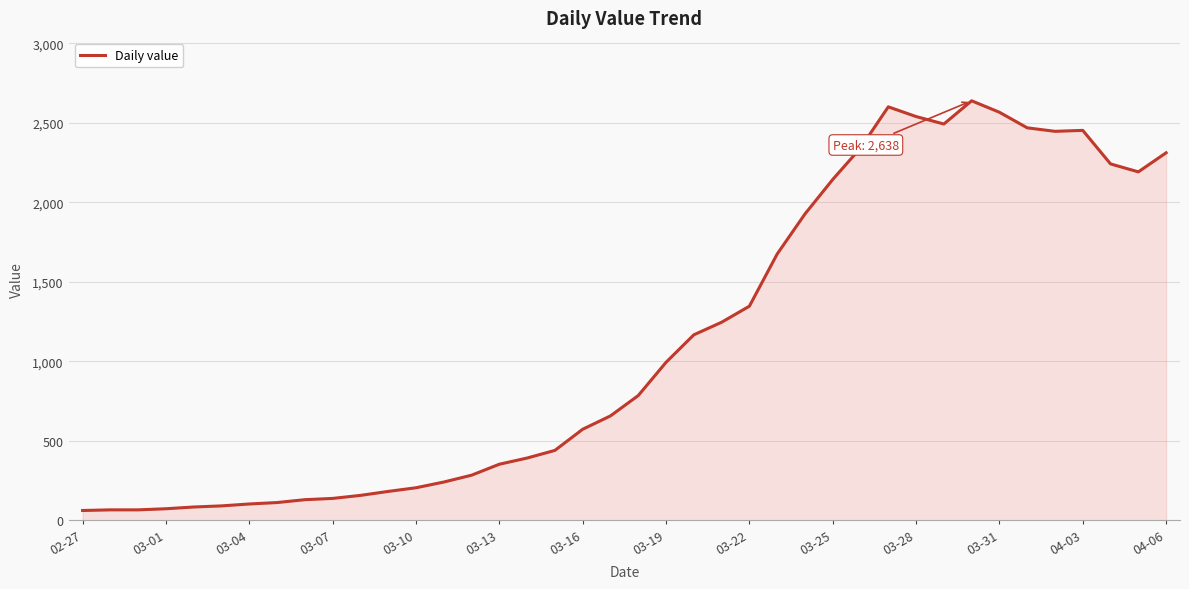

How many lines are shown in the chart?

1